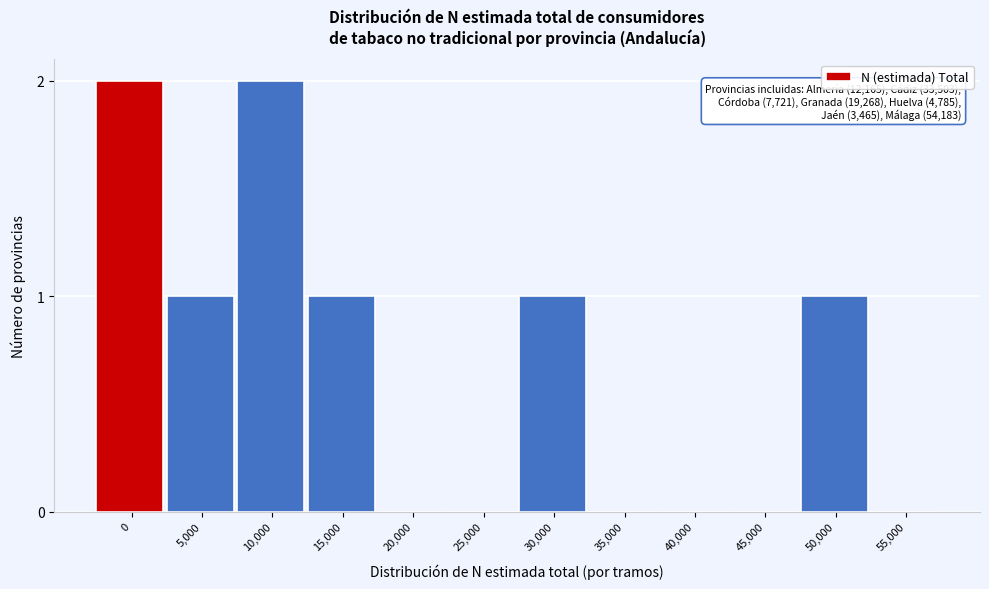

Reading left to right, transcribe all the data shown in this chart.

0=2	5,000=1	10,000=2	15,000=1	20,000=0	25,000=0	30,000=1	35,000=0	40,000=0	45,000=0	50,000=1	55,000=0